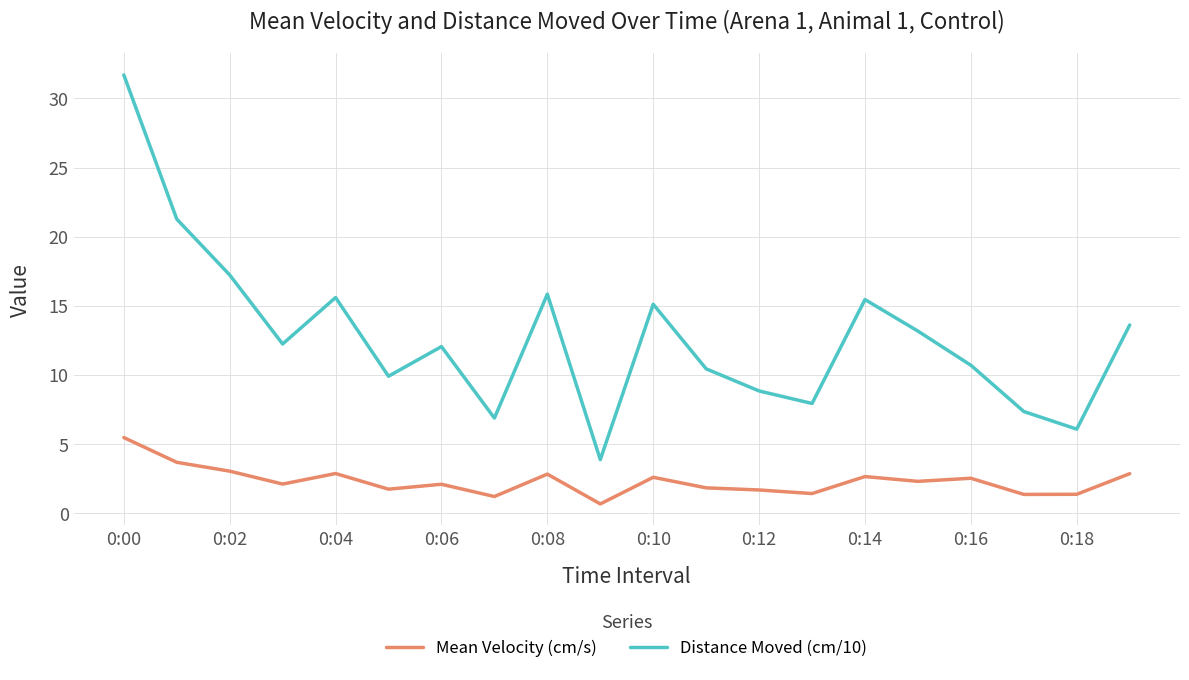

What is the highest value of the Mean Velocity (cm/s) series?

5.5